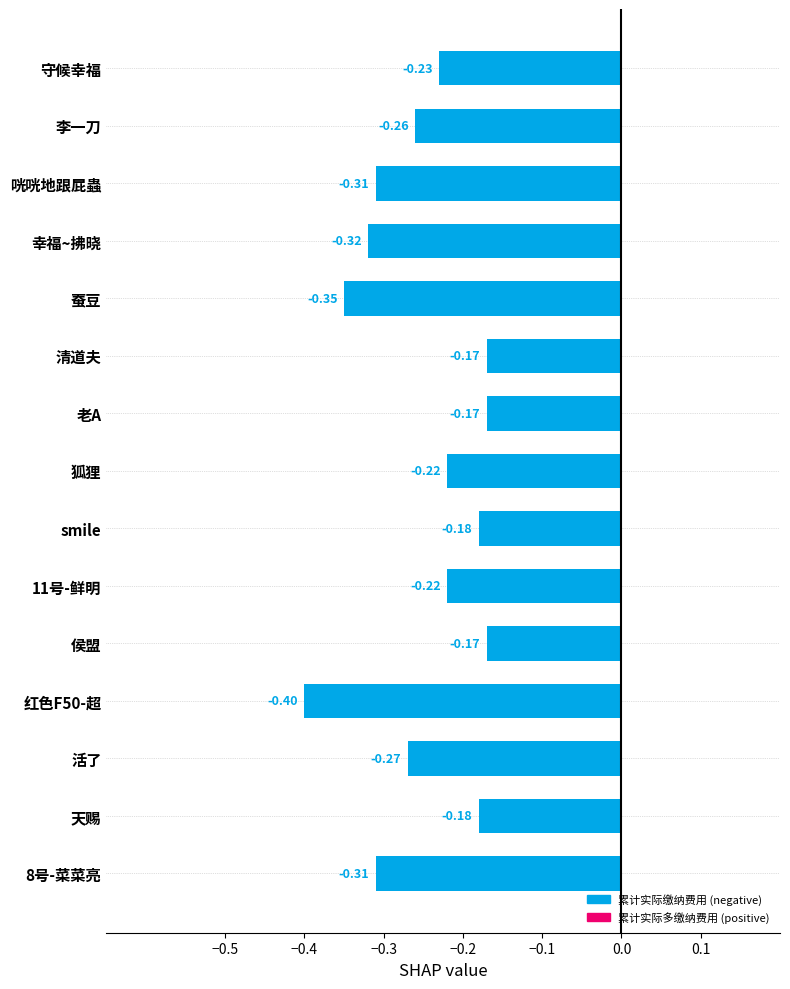

What is the label of the 14th bar from the top?

天赐